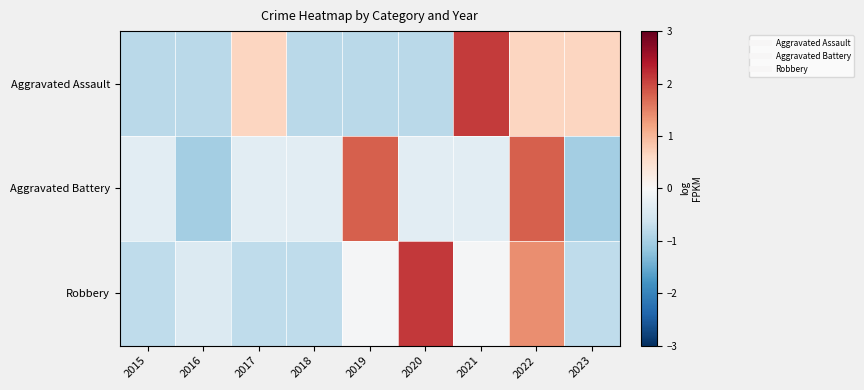

What is the difference between the highest and lowest values at 2021?

2.4